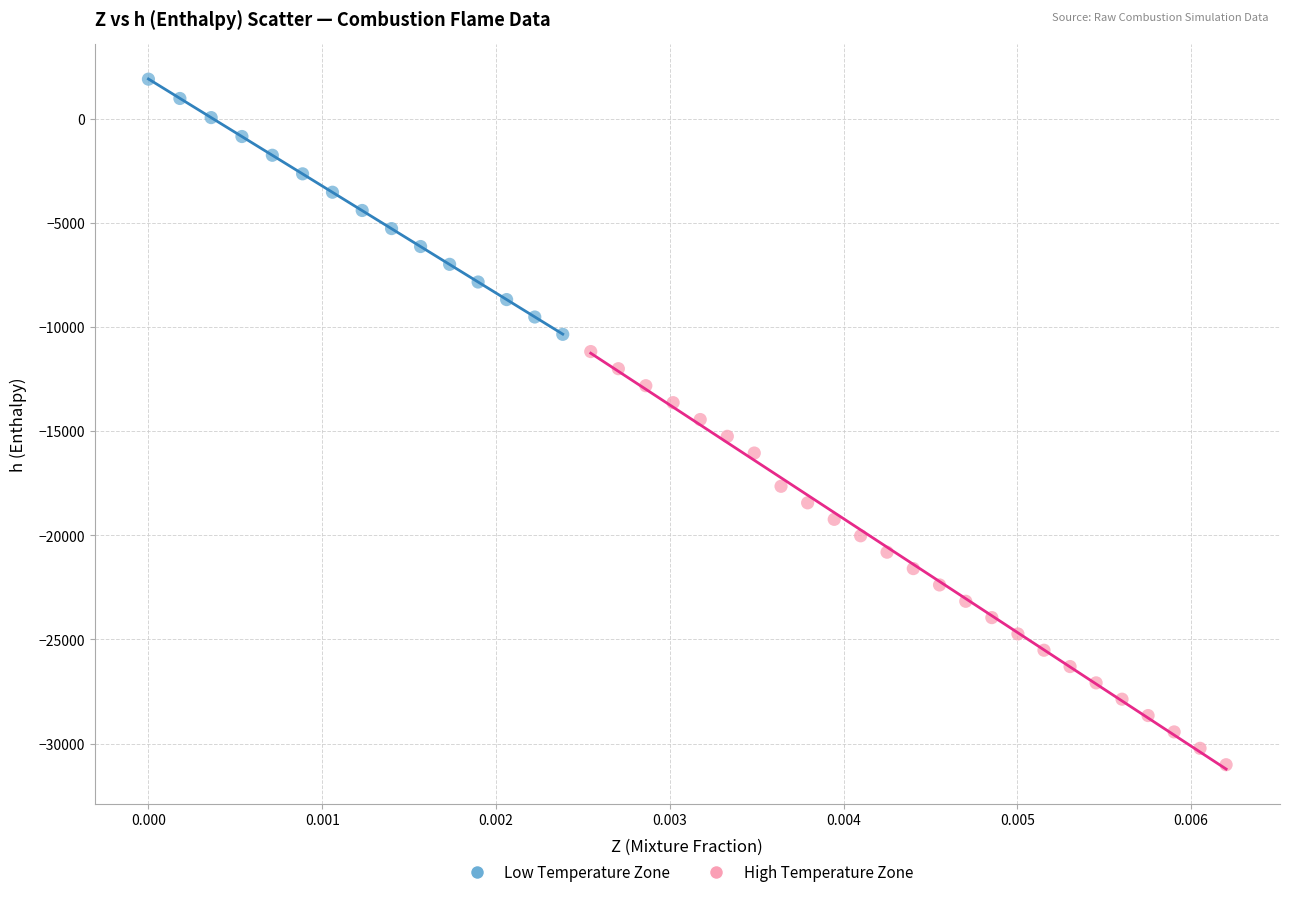

Which series reaches the maximum Y coordinate?

Low Temperature Zone